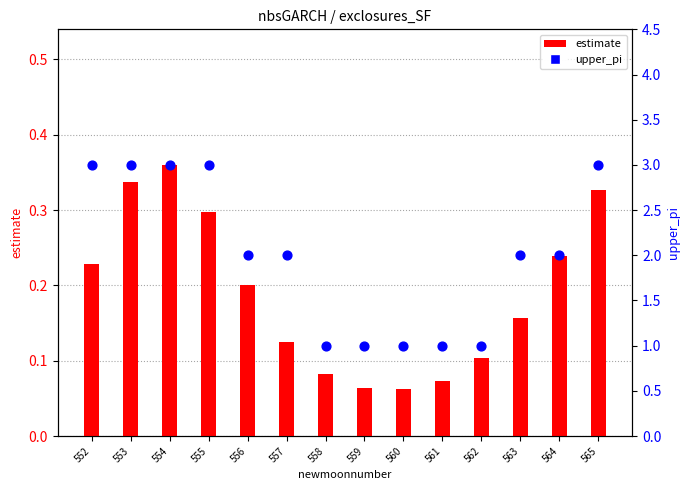

At which category is the sum across all series the highest?

554